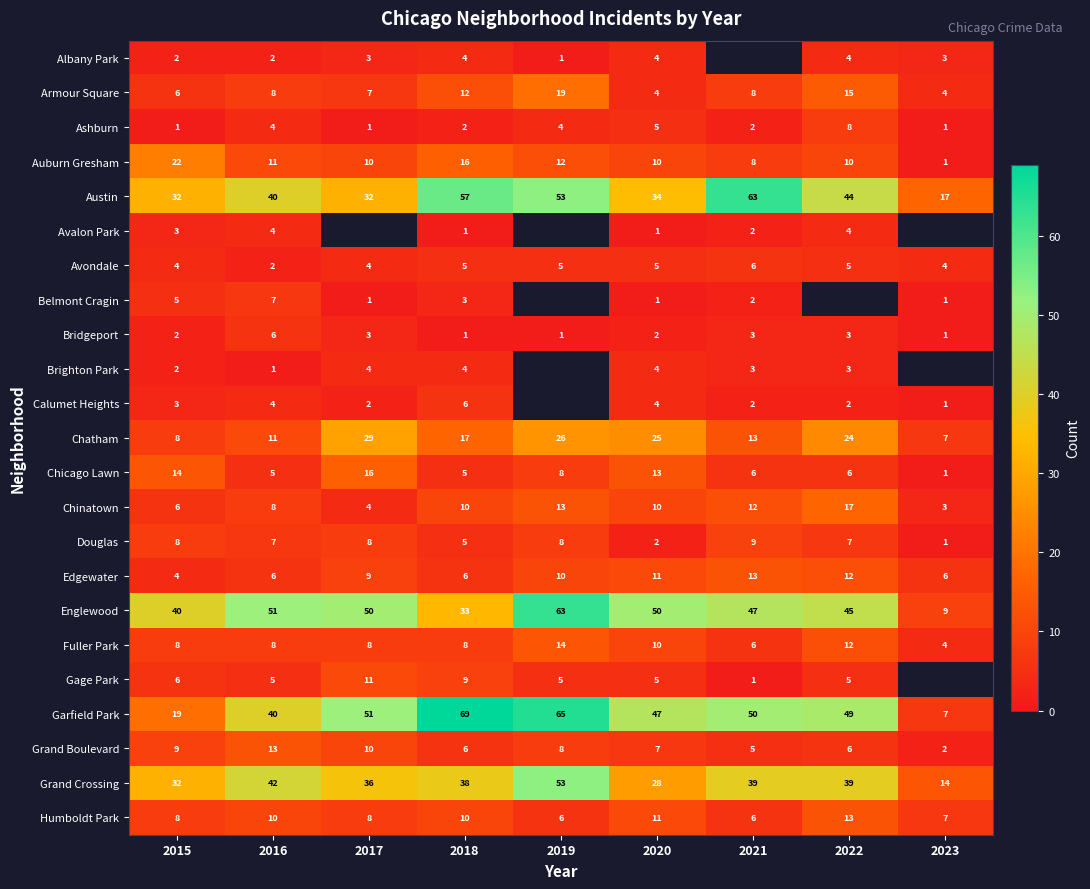

Is it true that Garfield Park equals 24.1 at 2016?

False